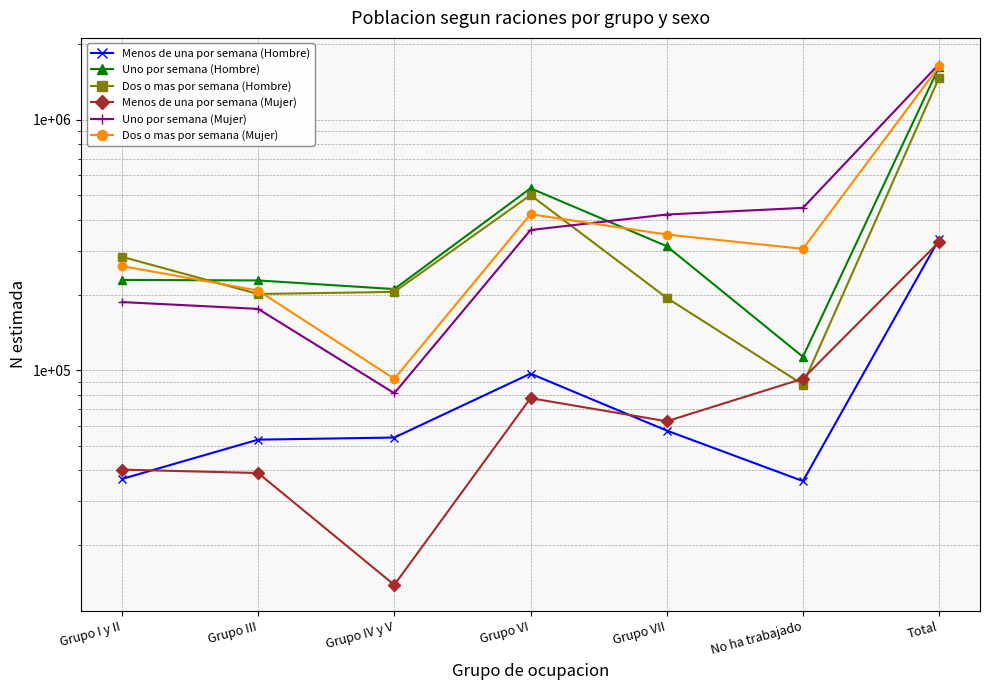

Reading left to right, extract all data points from this chart.

Menos de una por semana (Hombre): 36851	52893	53942	97029	57503	36142	334359
Uno por semana (Hombre): 229645	228572	211113	533111	313143	113291	1628875
Dos o mas por semana (Hombre): 284122	201747	205691	501003	194742	87795	1475100
Menos de una por semana (Mujer): 40156	38920	13917	77450	62628	92664	325735
Uno por semana (Mujer): 187371	175962	81058	363333	418930	445383	1672037
Dos o mas por semana (Mujer): 260883	208261	92522	420012	348535	305543	1635757